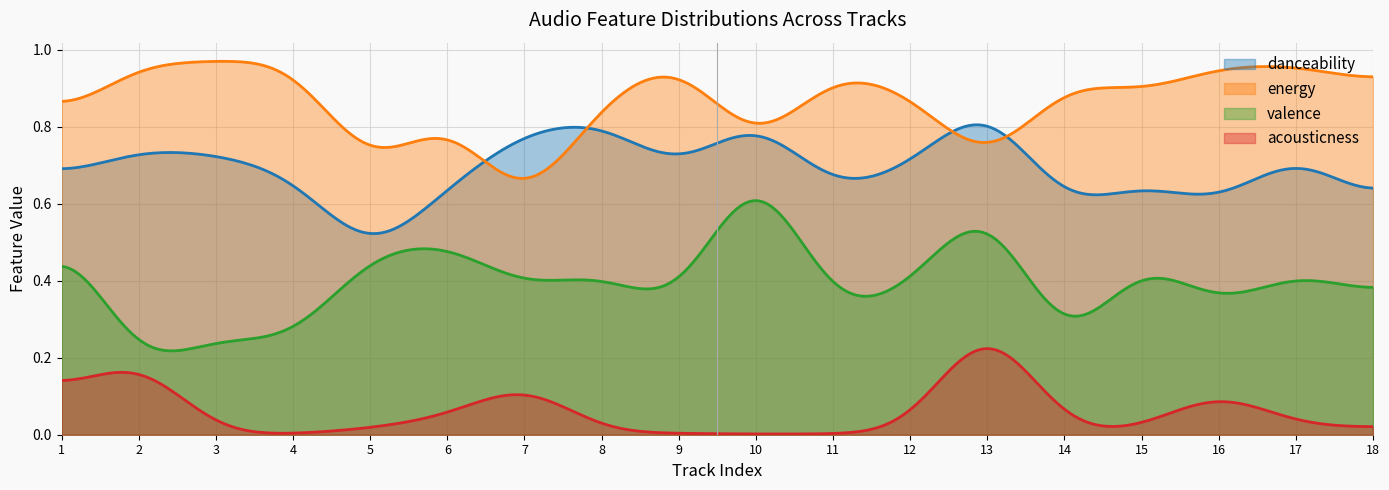

How many categories are shown in the chart?

300